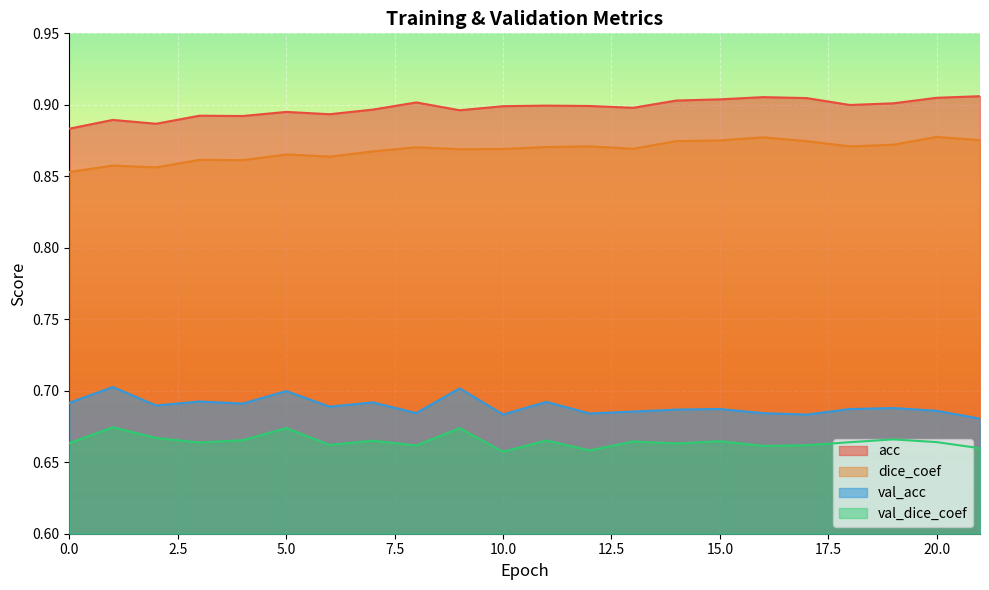

True or false: acc has a value of 0.9 at 20.

True